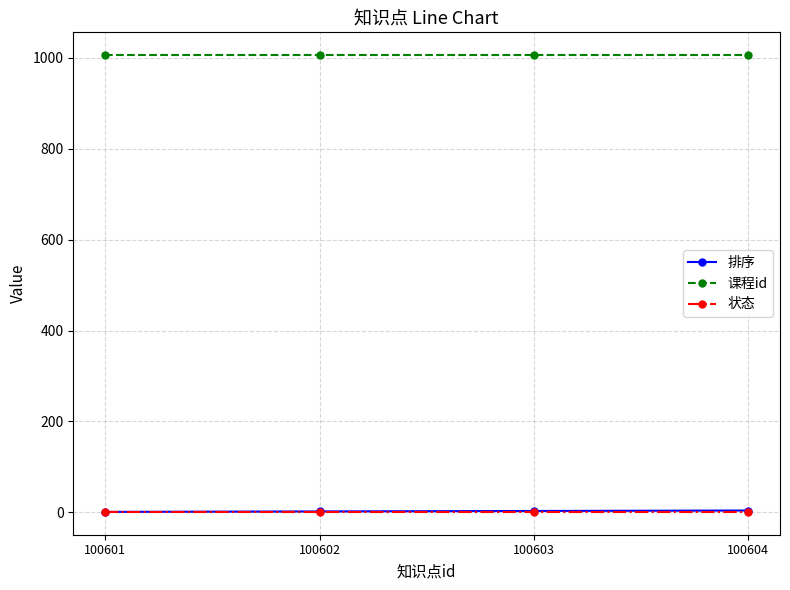

True or false: 状态 and 课程id intersect in this chart.

False